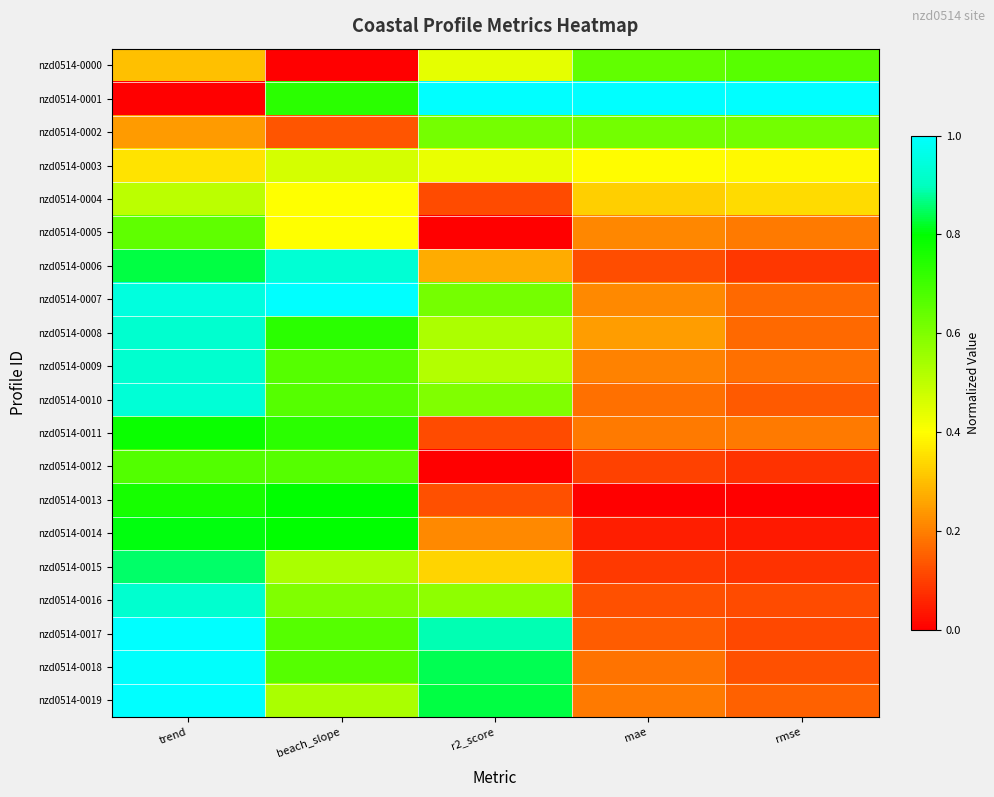

At how many categories does at least one series exceed 0?

5